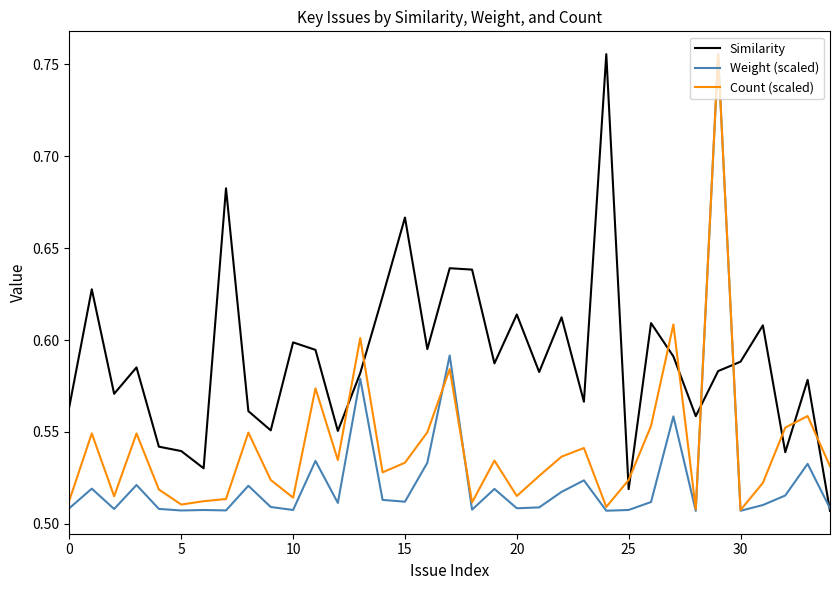

True or false: Similarity and Count (scaled) cross at least once.

True